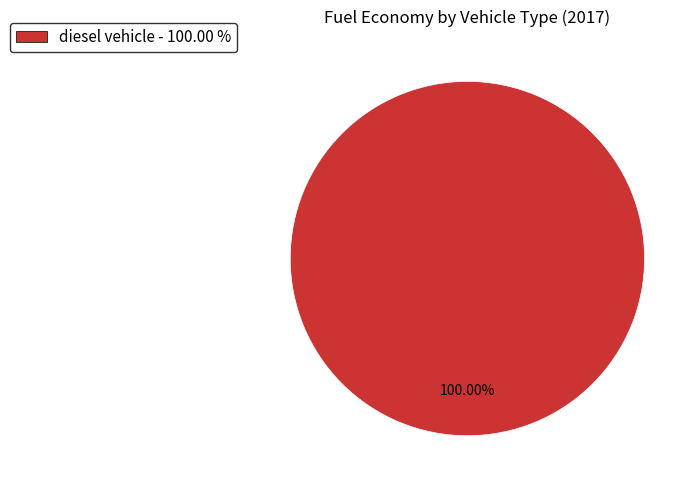

Does any single category account for the majority?

Yes